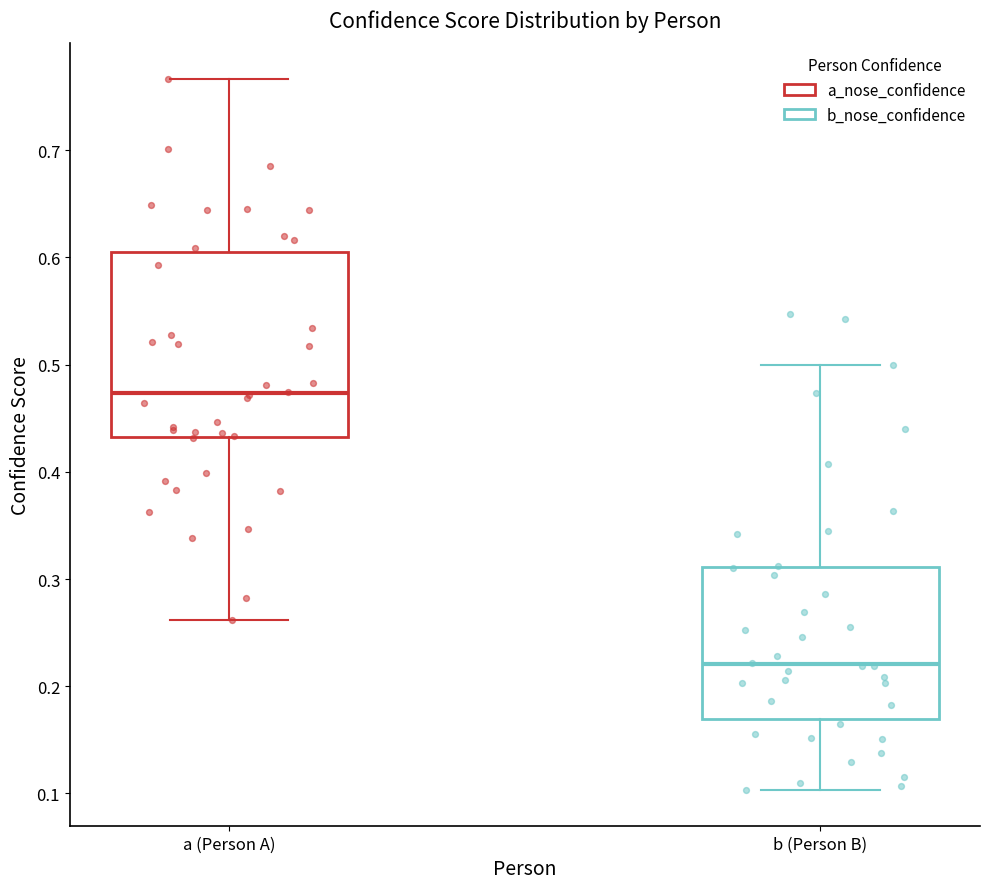

Where is the upper edge of the box for a (Person A) on the y-axis? The values are not printed on the chart, so give them approximately, as read against the axis.

0.60